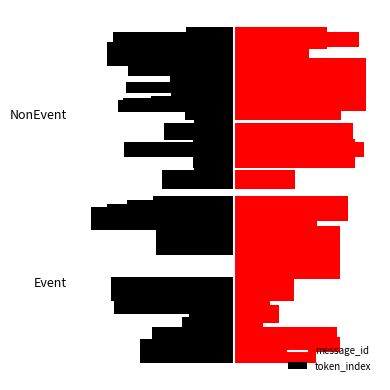

True or false: token_index has a value of 2.7 at NonEvent.

False